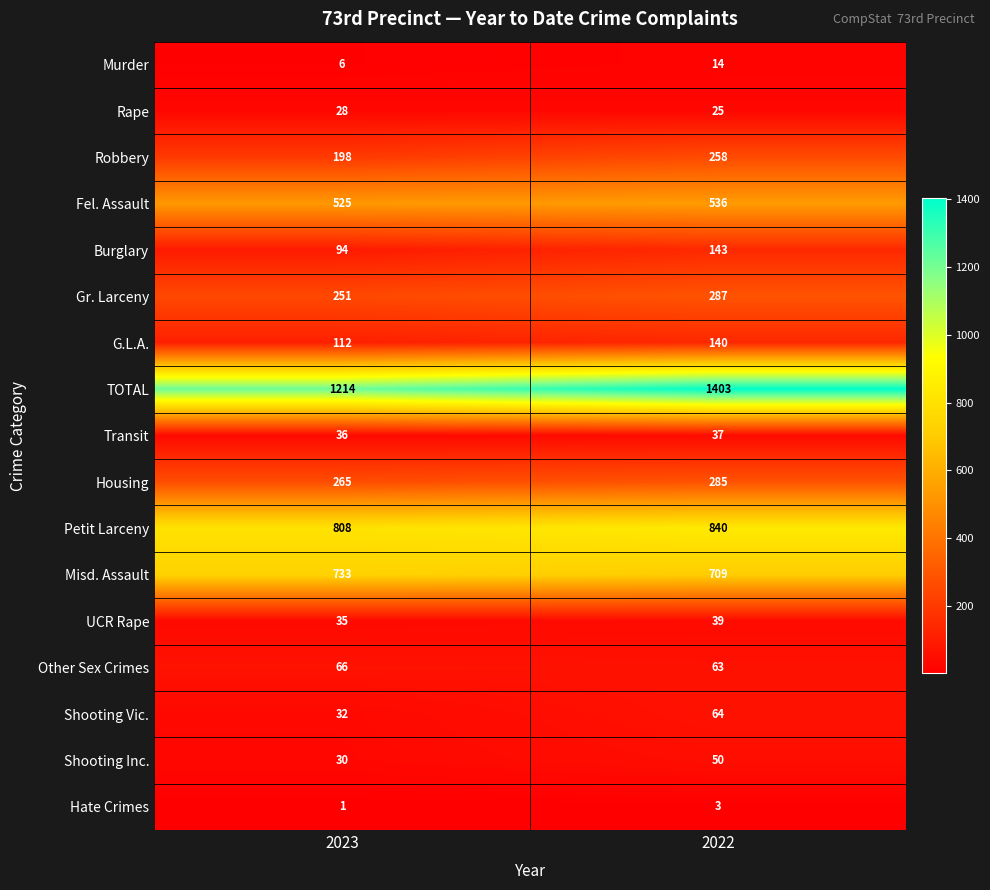

At which category does the chart reach its minimum across all series?

2023